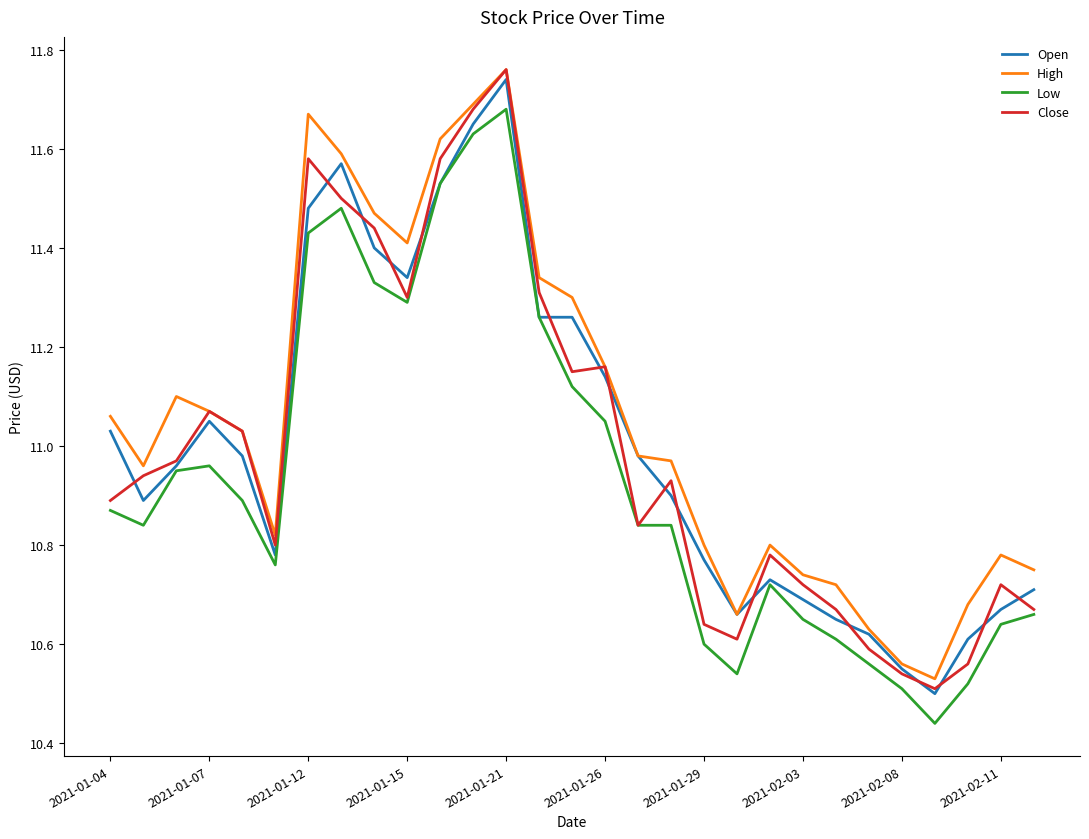

Which series has the largest range (max minus min)?

Close